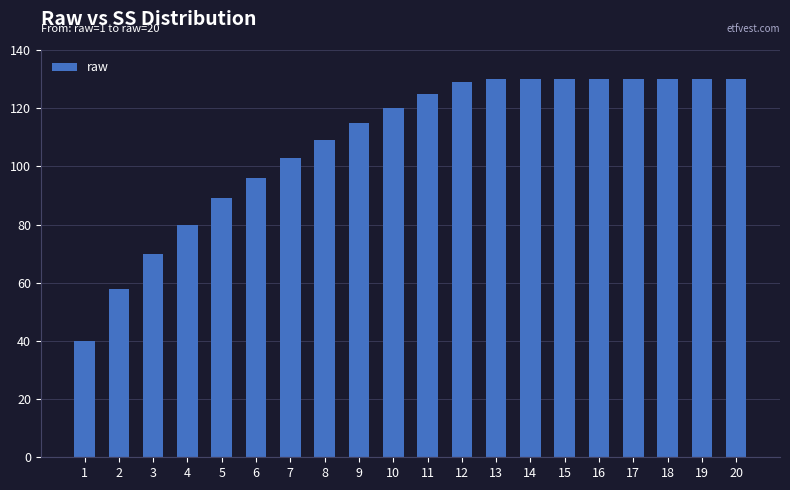

What is the sum of the values at 7 and 13?

233